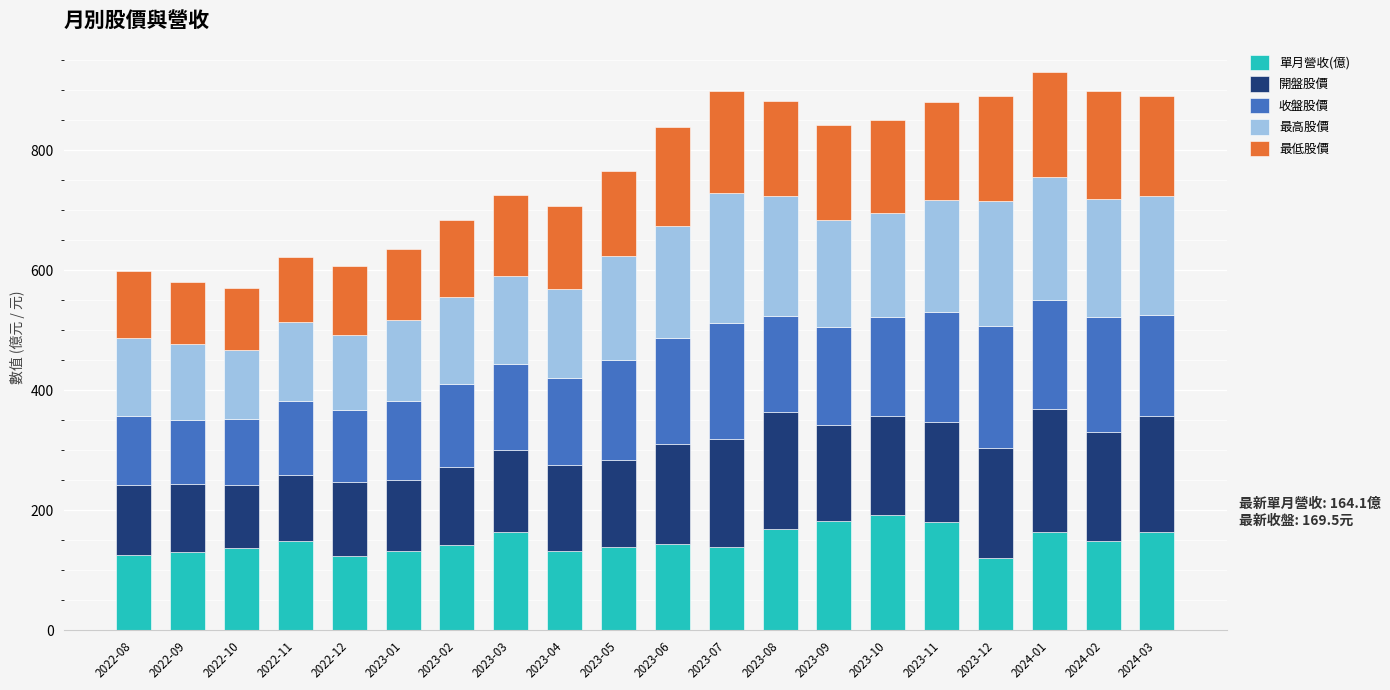

The value of 單月營收(億) at 2023-10 is 191.5. True or false?

True